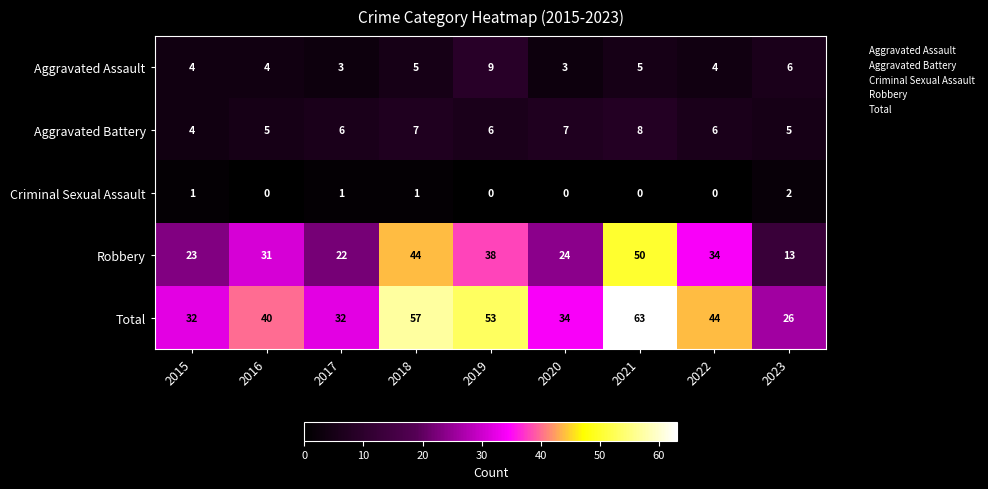

Rank the series at 2021 from highest to lowest value.

Total, Robbery, Aggravated Battery, Aggravated Assault, Criminal Sexual Assault